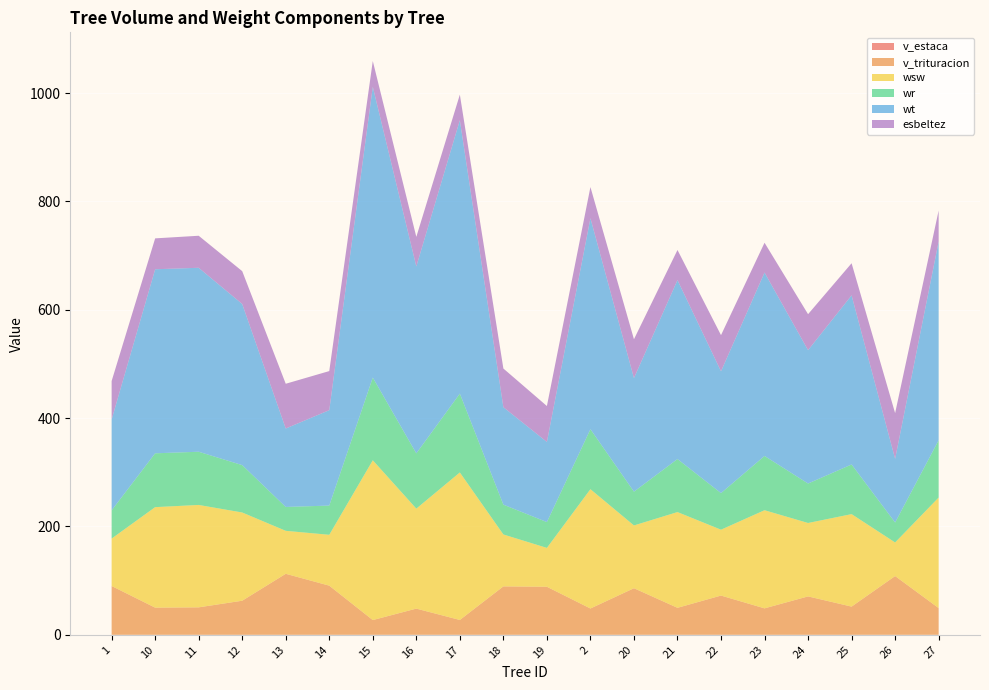

Reading left to right, transcribe all the data shown in this chart.

v_estaca: 1=0.0	10=0.0	11=0.0	12=0.0	13=0.0	14=0.0	15=0.0	16=0.0	17=0.0	18=0.0	19=0.0	2=0.0	20=0.0	21=0.0	22=0.0	23=0.0	24=0.0	25=0.0	26=0.0	27=0.0
v_trituracion: 1=90.1	10=50.1	11=50.7	12=62.9	13=112.6	14=90.7	15=27.2	16=48.4	17=27.4	18=89.4	19=88.7	2=48.6	20=86.0	21=49.8	22=72.4	23=48.8	24=70.9	25=52.0	26=108.5	27=49.4
wsw: 1=87.5	10=185.5	11=189.0	12=162.9	13=79.3	14=93.9	15=294.9	16=184.5	17=272.3	18=95.8	19=71.7	2=220.2	20=115.9	21=176.7	22=121.6	23=181.1	24=135.5	25=170.7	26=62.0	27=204.0
wr: 1=52.1	10=99.4	11=98.2	12=87.4	13=44.1	14=53.9	15=152.7	16=102.0	17=145.5	18=55.0	19=47.7	2=110.7	20=62.4	21=97.9	22=67.5	23=100.2	24=72.8	25=91.6	26=36.8	27=105.8
wt: 1=167.8	10=339.7	11=339.6	12=297.4	13=144.8	14=176.1	15=536.7	16=345.1	17=504.7	18=179.9	19=147.9	2=389.4	20=209.7	21=330.3	22=224.9	23=338.6	24=246.2	25=312.2	26=117.5	27=366.9
esbeltez: 1=70.9	10=57.0	11=59.1	12=60.6	13=82.6	14=72.1	15=47.6	16=54.5	17=47.2	18=71.4	19=66.3	2=57.5	20=71.6	21=55.6	22=66.7	23=55.0	24=66.3	25=59.2	26=84.4	27=57.1